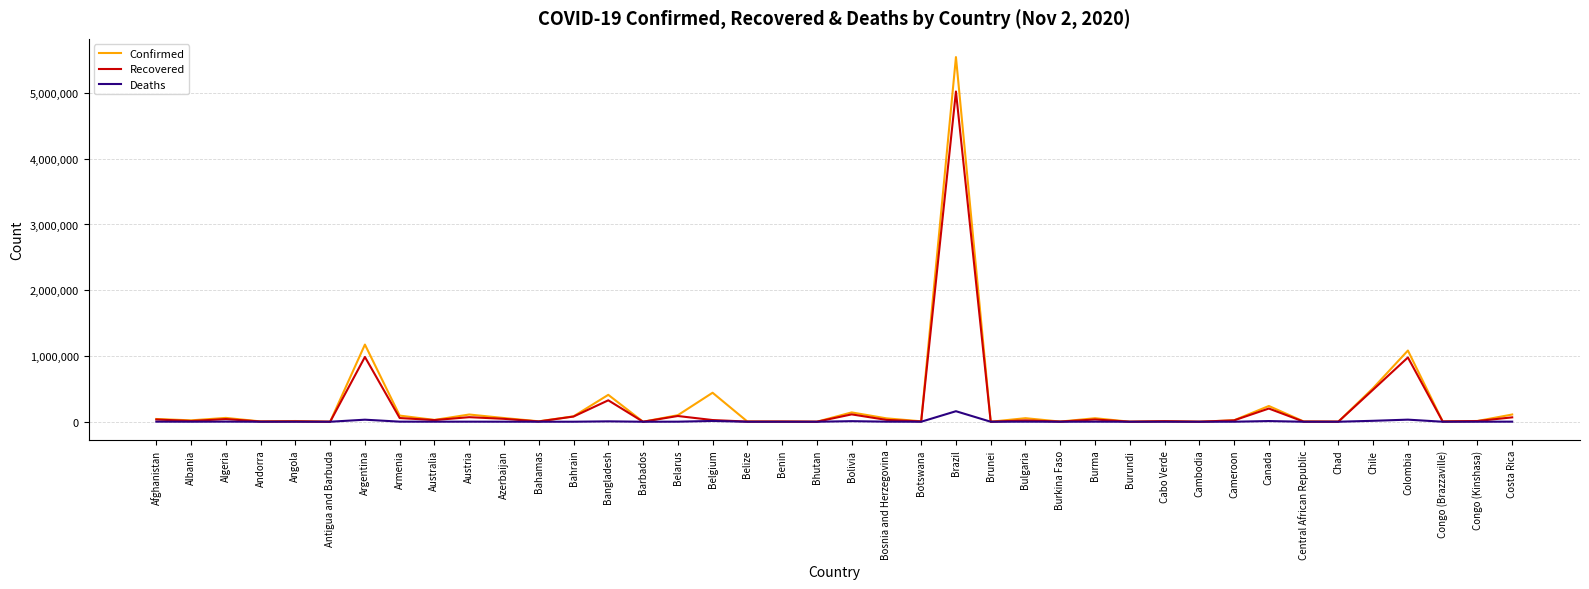

List the series in order of their peak value, highest first.

Confirmed, Recovered, Deaths